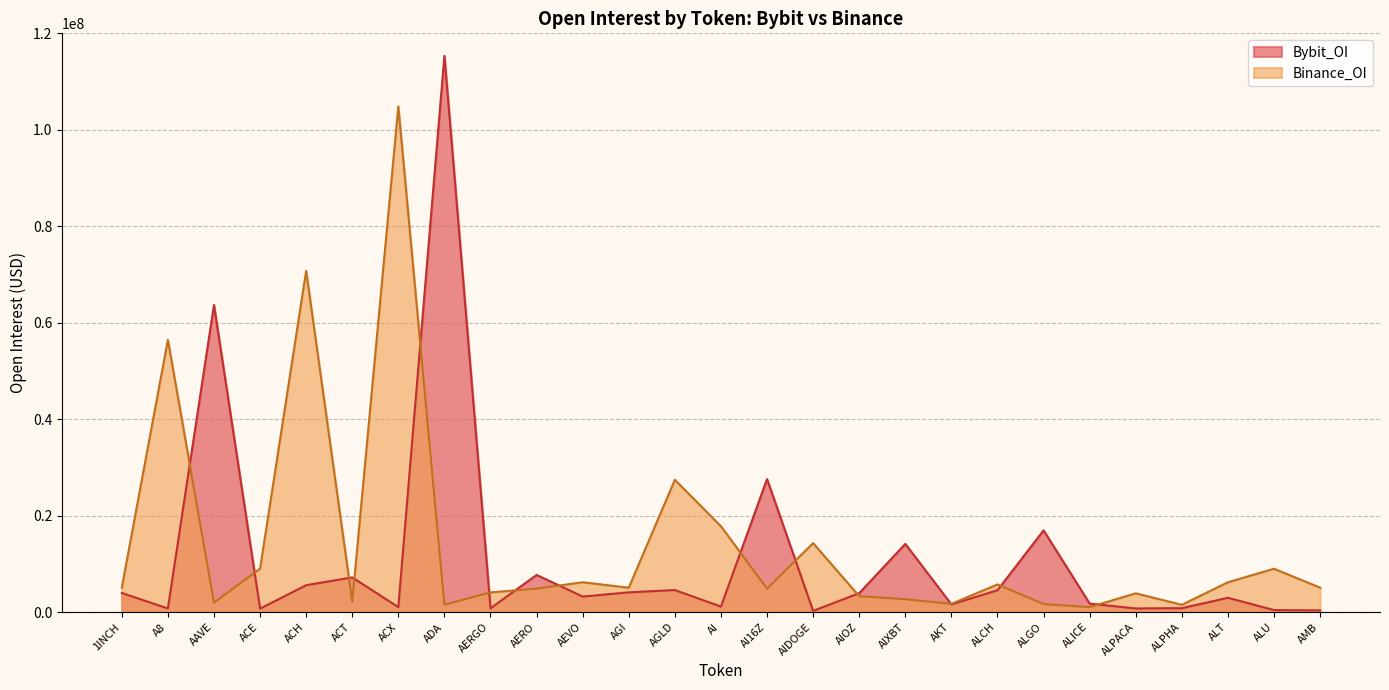

The value of Bybit_OI at ALGO is 16963185. True or false?

True